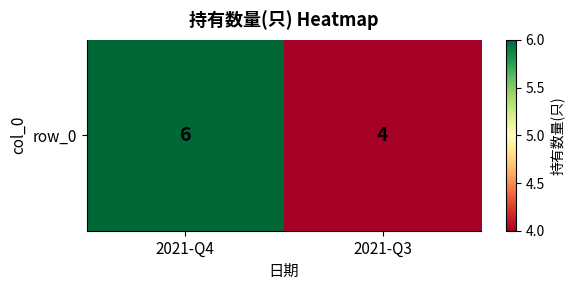

What is the difference between the values at 2021-Q4 and 2021-Q3?

2